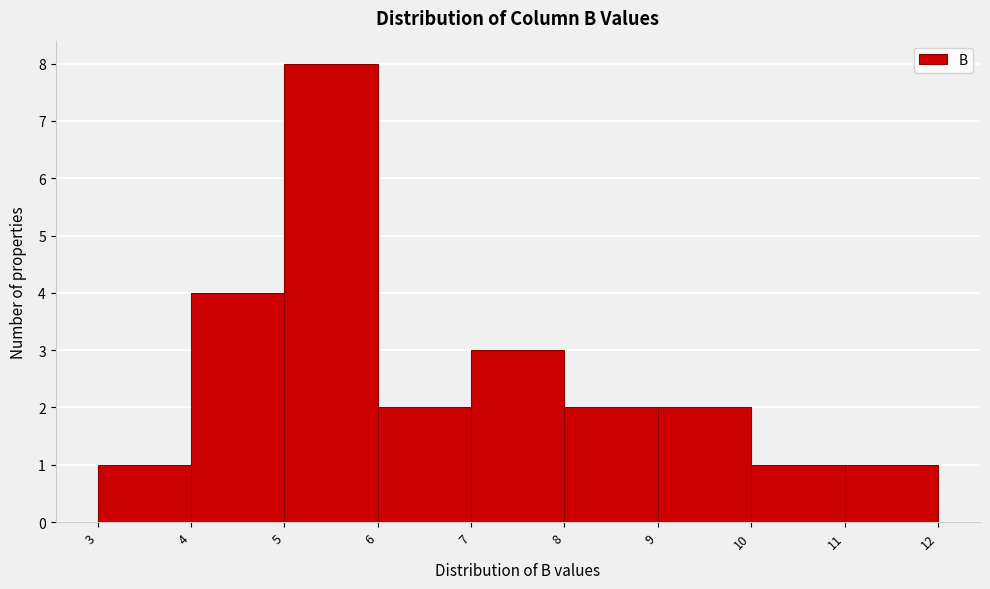

What is the height of the bar covering 3 to 4 on the x-axis? The values are not printed on the chart, so give them approximately, as read against the axis.

1